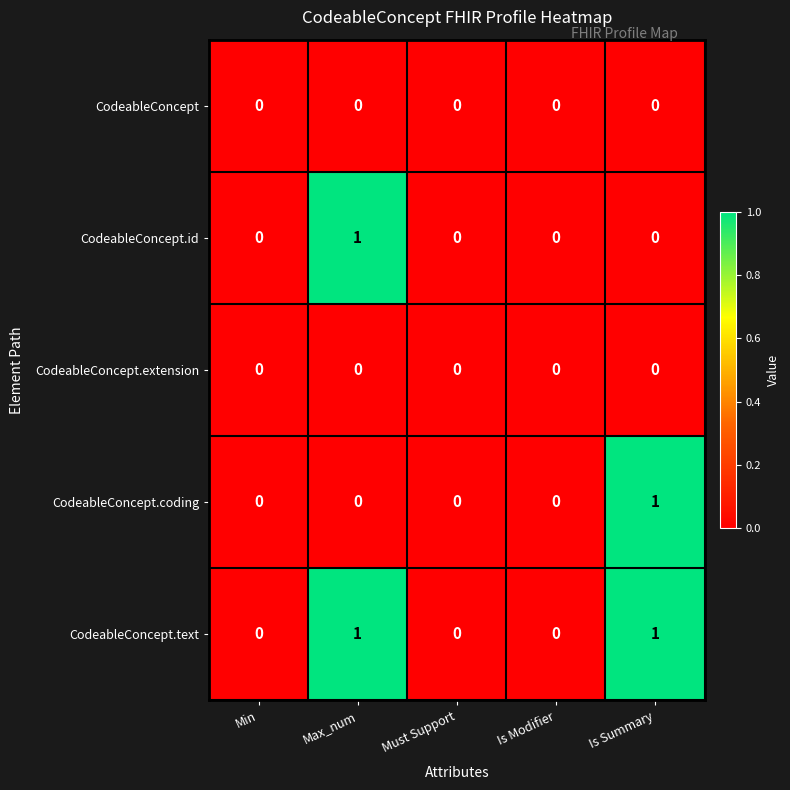

Which series has the largest total across all categories?

CodeableConcept.text